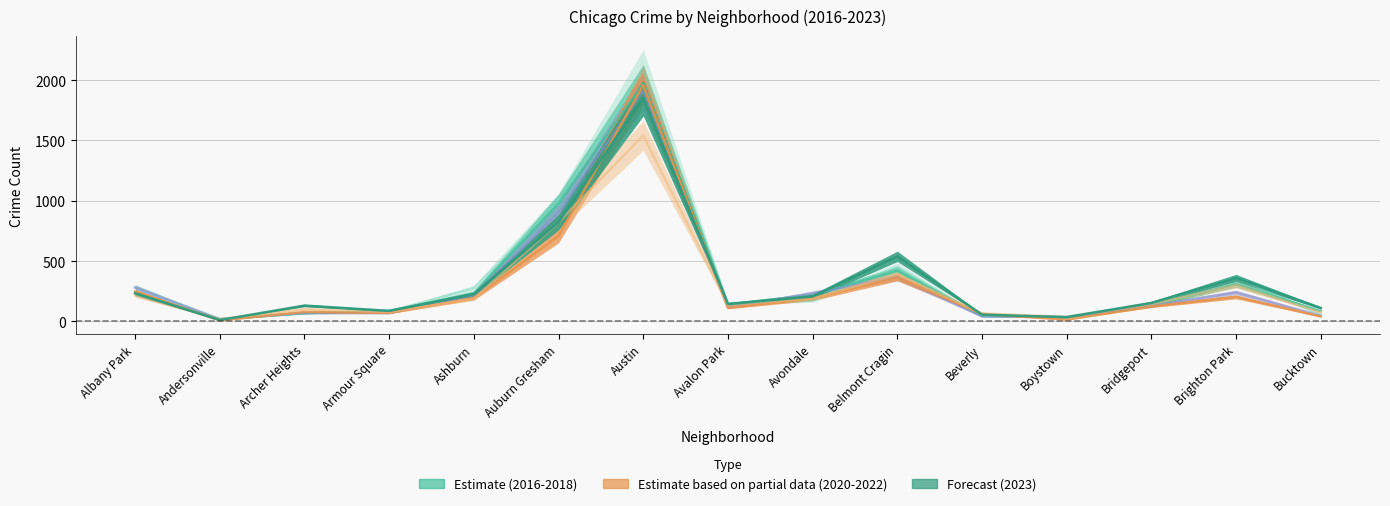

Where does the 2020 series first go above 124?

Albany Park